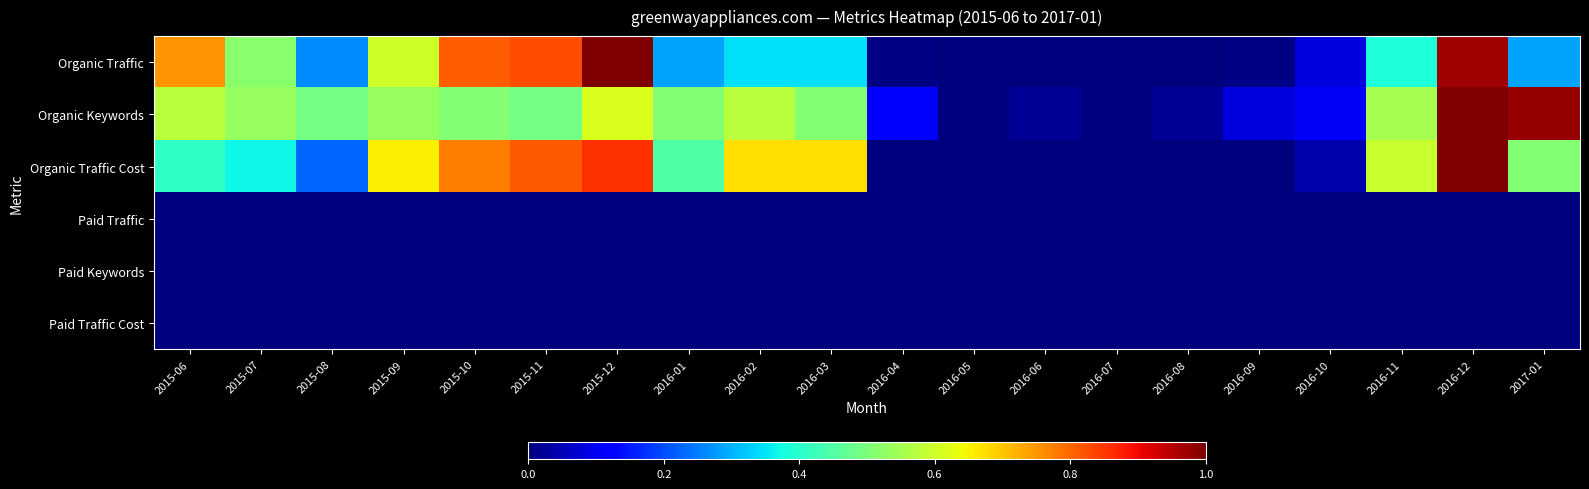

Reading left to right, what are all the values shown in this chart?

Organic Traffic: 2015-06=0.8	2015-07=0.5	2015-08=0.3	2015-09=0.6	2015-10=0.8	2015-11=0.8	2015-12=1.0	2016-01=0.3	2016-02=0.3	2016-03=0.3	2016-04=0.0	2016-05=0.0	2016-06=0.0	2016-07=0.0	2016-08=0.0	2016-09=0.0	2016-10=0.1	2016-11=0.4	2016-12=1.0	2017-01=0.3
Organic Keywords: 2015-06=0.6	2015-07=0.5	2015-08=0.5	2015-09=0.5	2015-10=0.5	2015-11=0.5	2015-12=0.6	2016-01=0.5	2016-02=0.6	2016-03=0.5	2016-04=0.1	2016-05=0.0	2016-06=0.0	2016-07=0.0	2016-08=0.0	2016-09=0.1	2016-10=0.1	2016-11=0.6	2016-12=1.0	2017-01=1.0
Organic Traffic Cost: 2015-06=0.4	2015-07=0.4	2015-08=0.2	2015-09=0.7	2015-10=0.8	2015-11=0.8	2015-12=0.9	2016-01=0.4	2016-02=0.7	2016-03=0.7	2016-04=0.0	2016-05=0.0	2016-06=0.0	2016-07=0.0	2016-08=0.0	2016-09=0.0	2016-10=0.0	2016-11=0.6	2016-12=1.0	2017-01=0.5
Paid Traffic: 2015-06=0.0	2015-07=0.0	2015-08=0.0	2015-09=0.0	2015-10=0.0	2015-11=0.0	2015-12=0.0	2016-01=0.0	2016-02=0.0	2016-03=0.0	2016-04=0.0	2016-05=0.0	2016-06=0.0	2016-07=0.0	2016-08=0.0	2016-09=0.0	2016-10=0.0	2016-11=0.0	2016-12=0.0	2017-01=0.0
Paid Keywords: 2015-06=0.0	2015-07=0.0	2015-08=0.0	2015-09=0.0	2015-10=0.0	2015-11=0.0	2015-12=0.0	2016-01=0.0	2016-02=0.0	2016-03=0.0	2016-04=0.0	2016-05=0.0	2016-06=0.0	2016-07=0.0	2016-08=0.0	2016-09=0.0	2016-10=0.0	2016-11=0.0	2016-12=0.0	2017-01=0.0
Paid Traffic Cost: 2015-06=0.0	2015-07=0.0	2015-08=0.0	2015-09=0.0	2015-10=0.0	2015-11=0.0	2015-12=0.0	2016-01=0.0	2016-02=0.0	2016-03=0.0	2016-04=0.0	2016-05=0.0	2016-06=0.0	2016-07=0.0	2016-08=0.0	2016-09=0.0	2016-10=0.0	2016-11=0.0	2016-12=0.0	2017-01=0.0